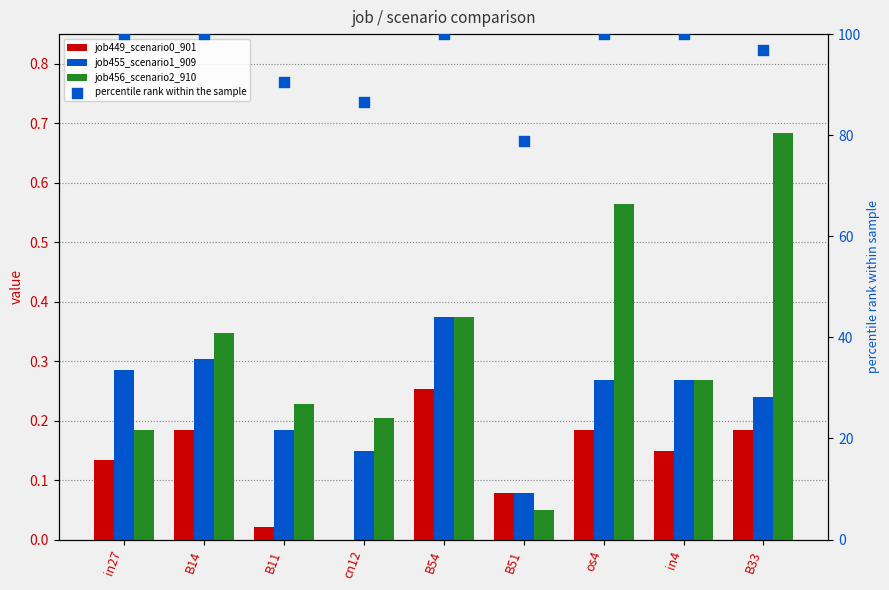

At which category is the sum across all series the highest?

os4